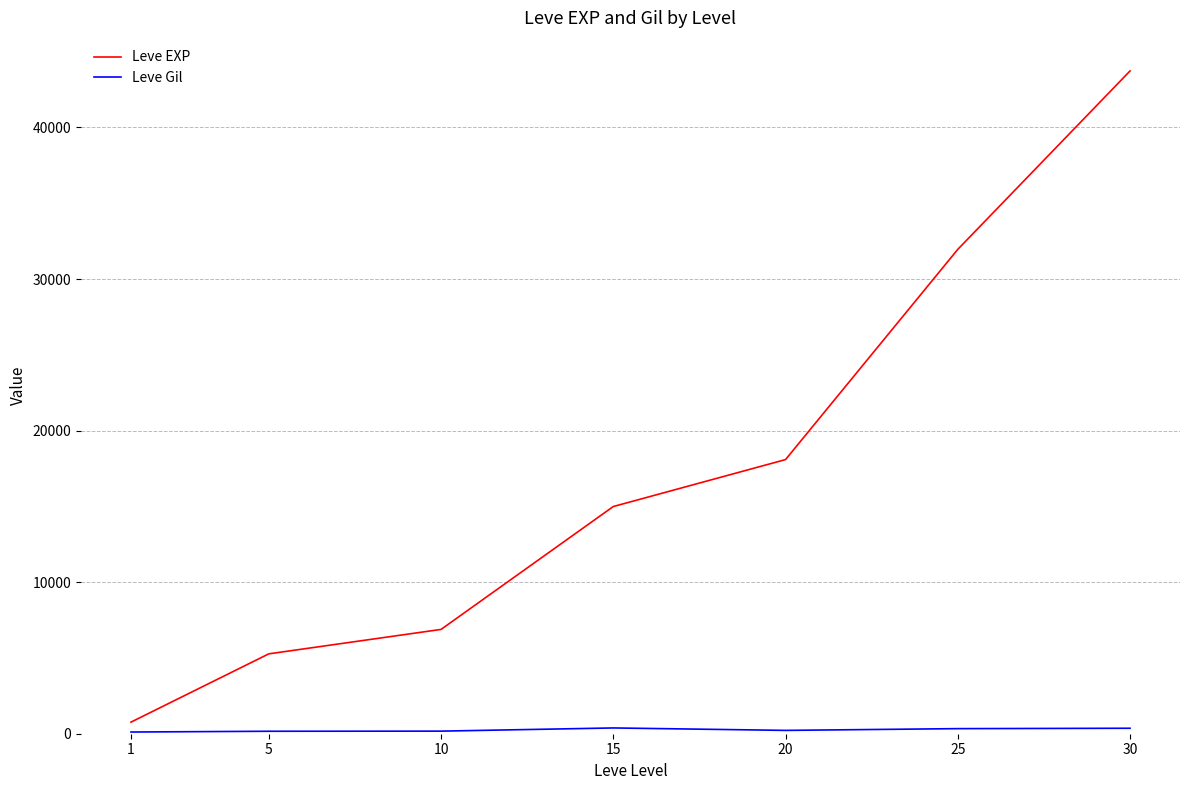

What is the difference between the Leve EXP values at 5 and 25?

26688.0